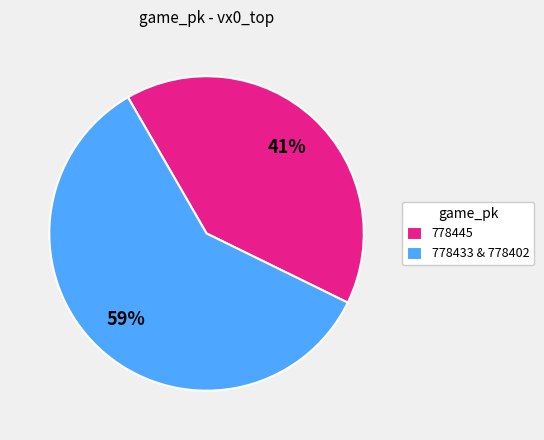

Is the sum of 778445 and 778433 & 778402 greater than half?

Yes